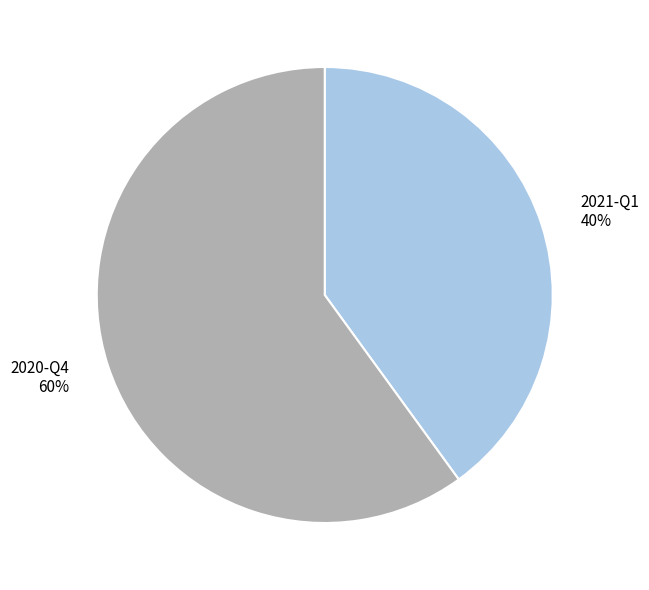

Between 2021-Q1 and 2020-Q4, which is larger?

2020-Q4